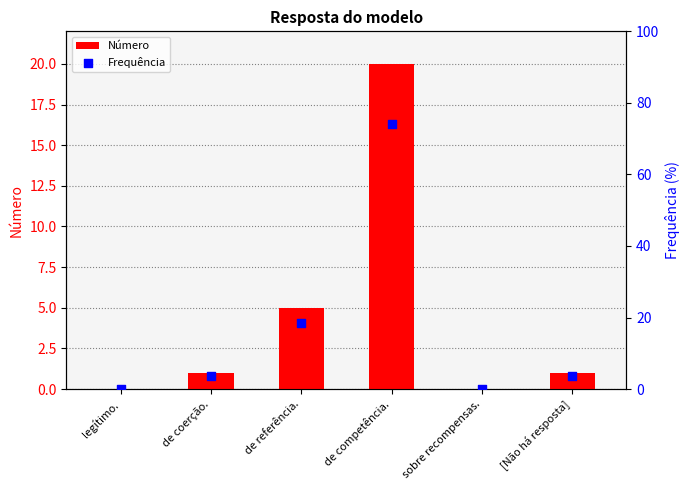

Which series has the largest total across all categories?

Frequência